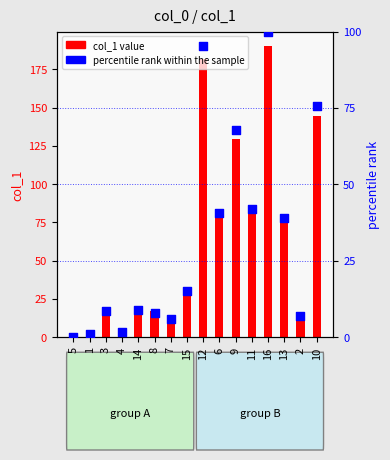

What is the total value across all series at 7?

19.7